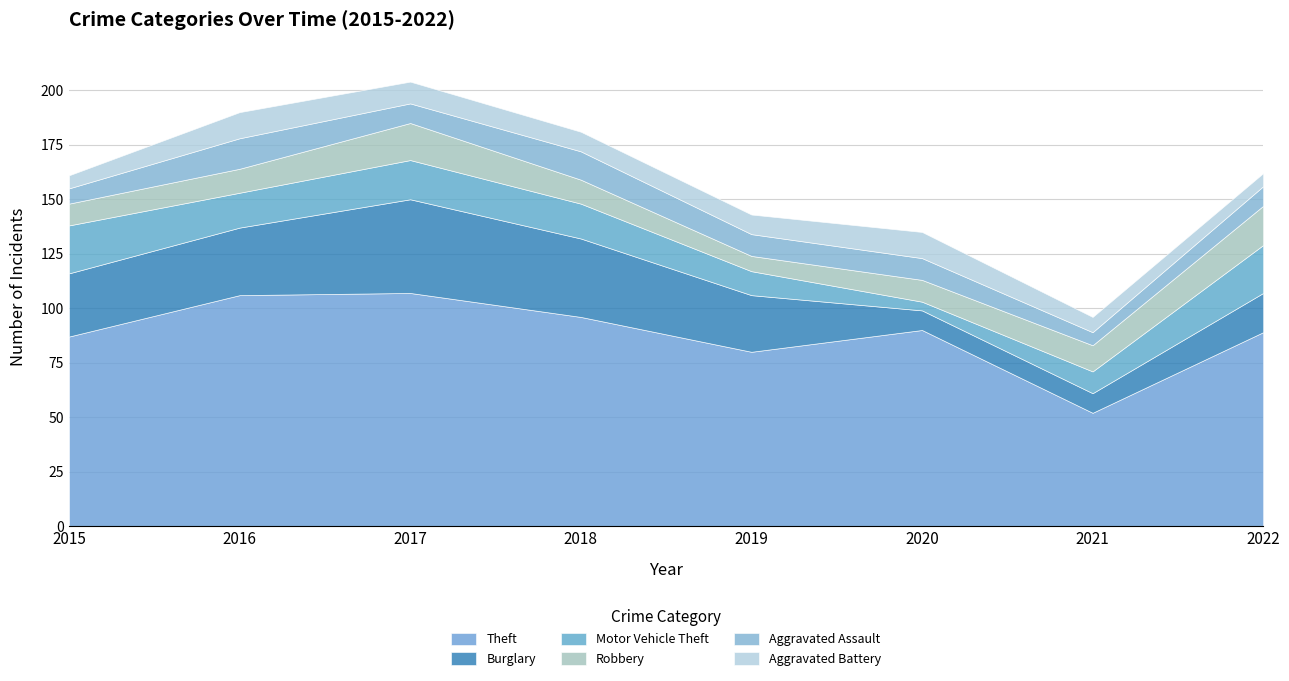

True or false: Theft has a value of 107 at 2017.

True